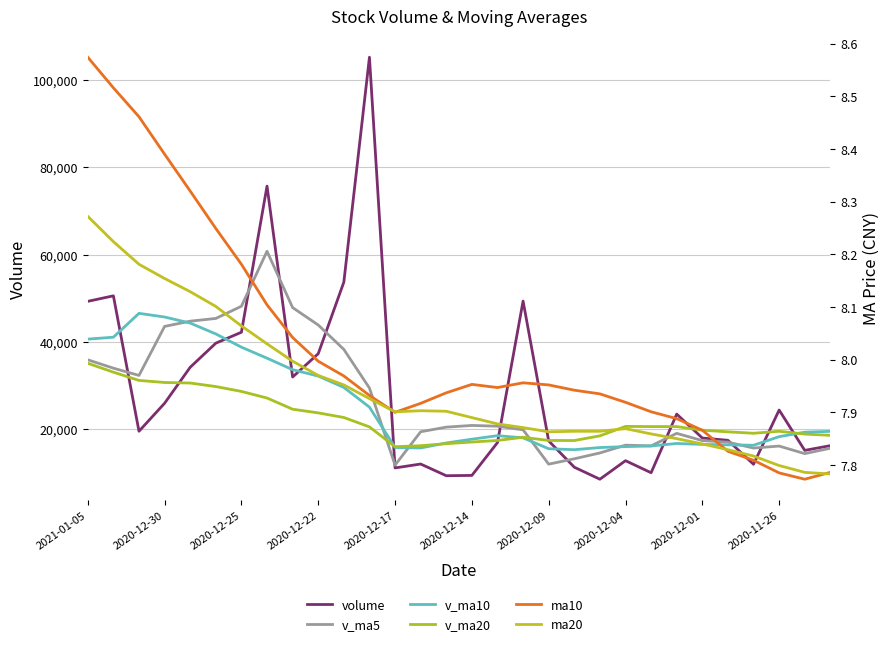

How many interior local peaks does the v_ma5 series have?

5